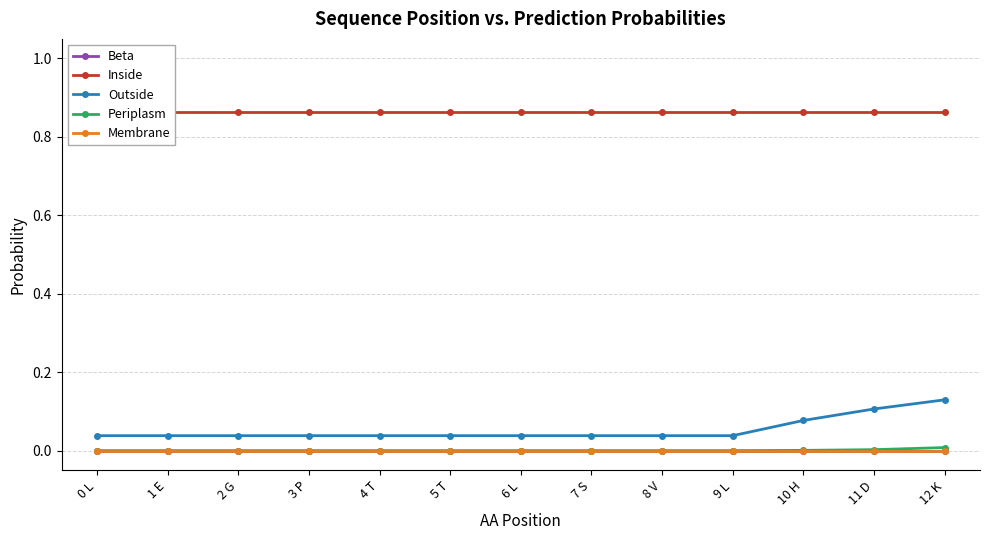

What is the label of the 13th point from the left?

12 K